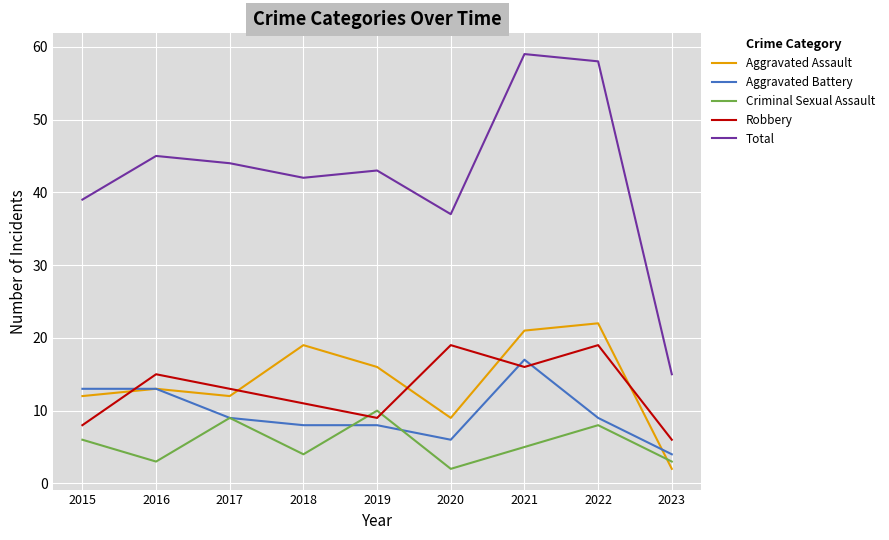

What is the spread (max minus min) of values at 2023?

13